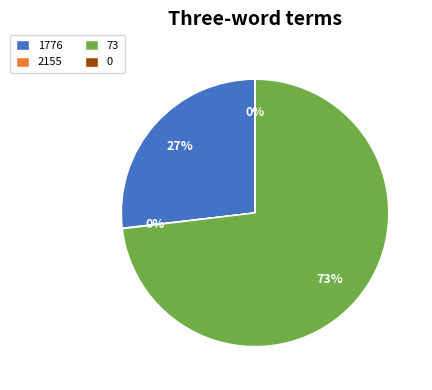

What percentage is the 1776 slice, to the nearest percent?

27%